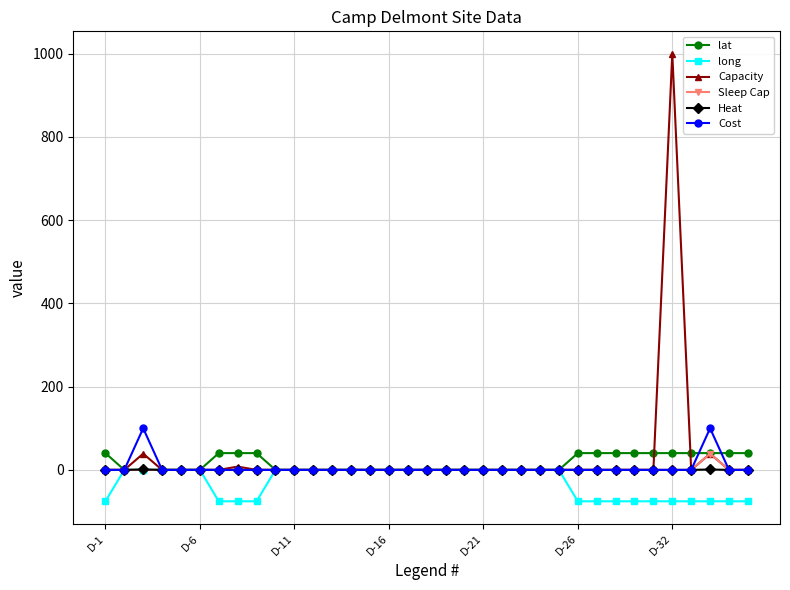

Which series has the largest range (max minus min)?

Capacity